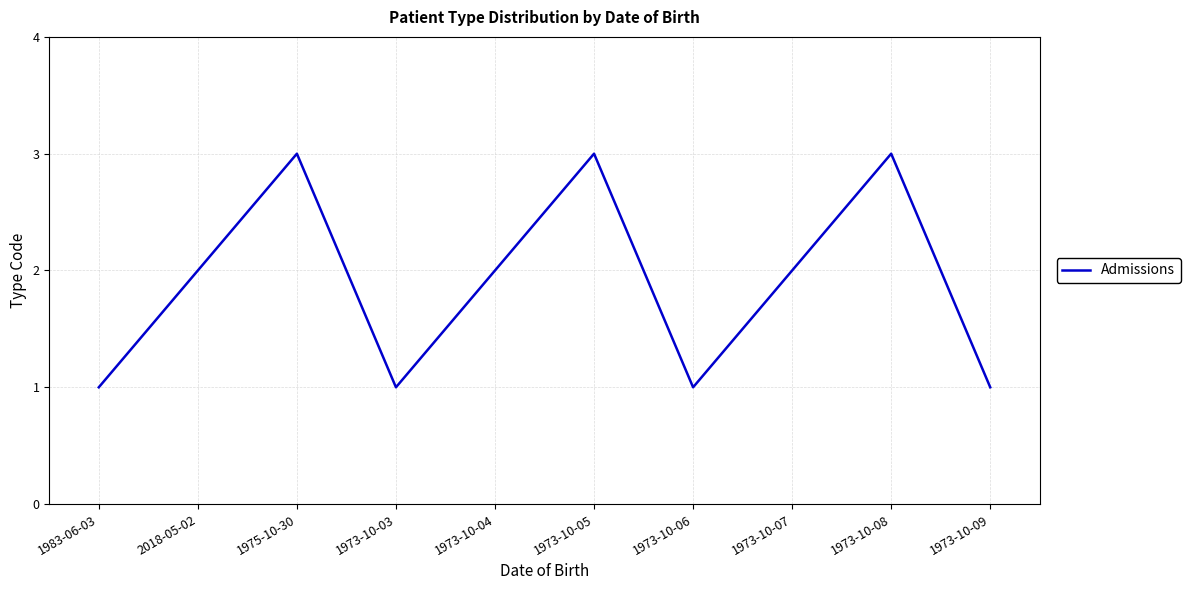

What position from the right is 2018-05-02?

9